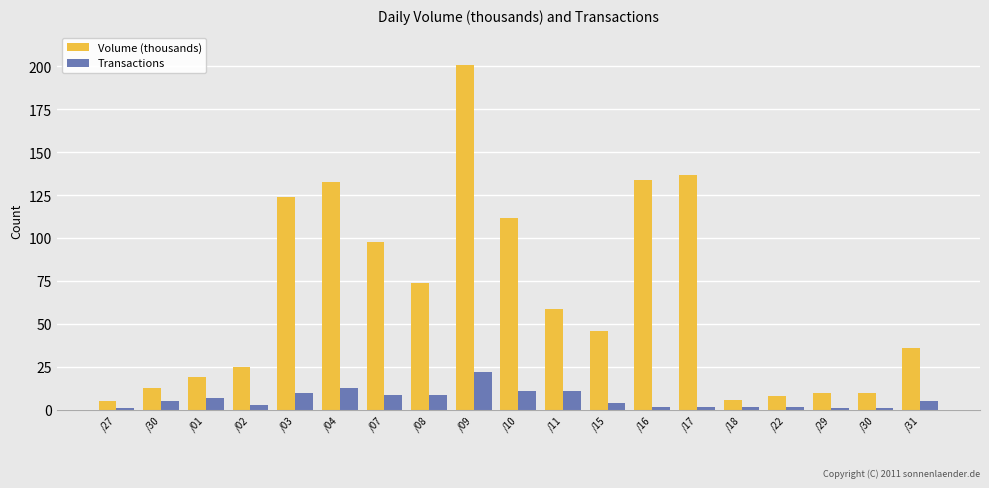

What is the label of the 12th bar from the left?

/15